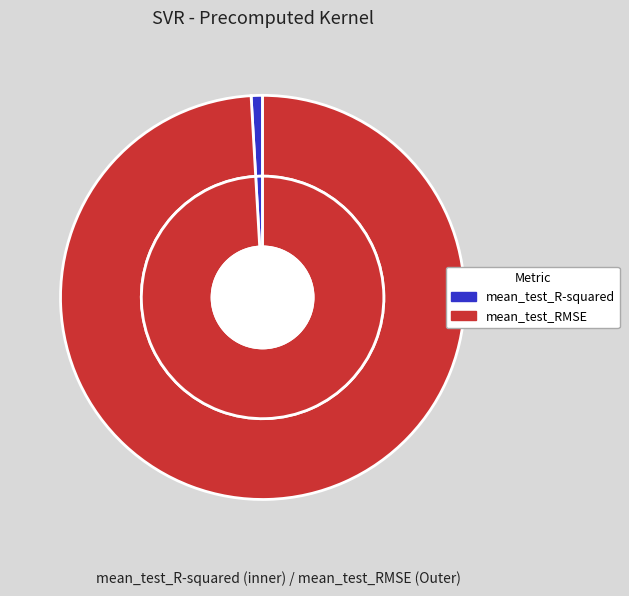

To the nearest percent, what portion does mean_test_RMSE represent?

99%